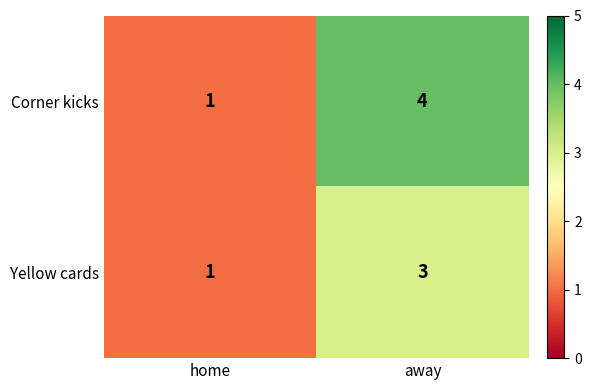

What is the difference between the maximum and minimum values in the Corner kicks series?

3